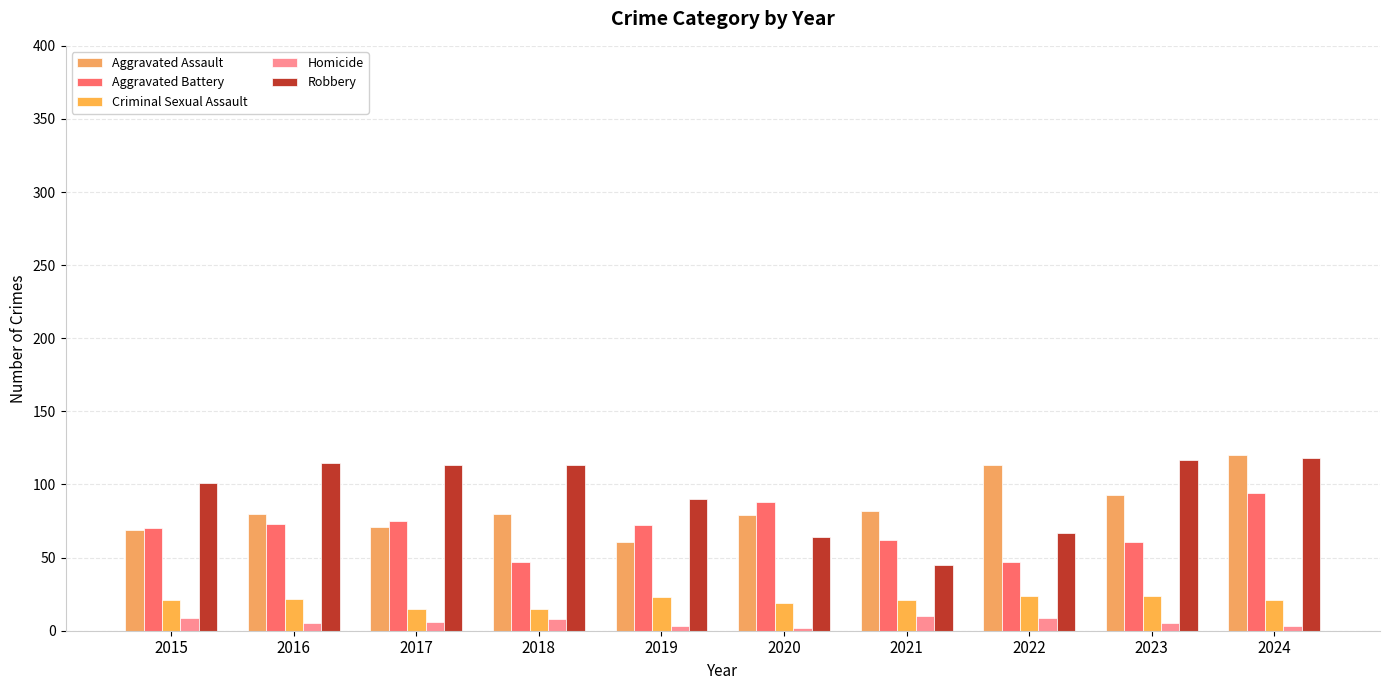

Reading left to right, list all the values displayed in this chart.

Aggravated Assault: 69	80	71	80	61	79	82	113	93	120
Aggravated Battery: 70	73	75	47	72	88	62	47	61	94
Criminal Sexual Assault: 21	22	15	15	23	19	21	24	24	21
Homicide: 9	5	6	8	3	2	10	9	5	3
Robbery: 101	115	113	113	90	64	45	67	117	118